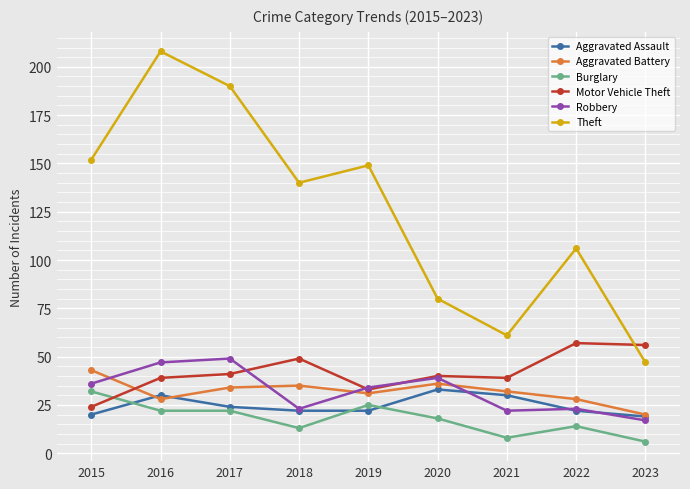

How many lines are shown in the chart?

6